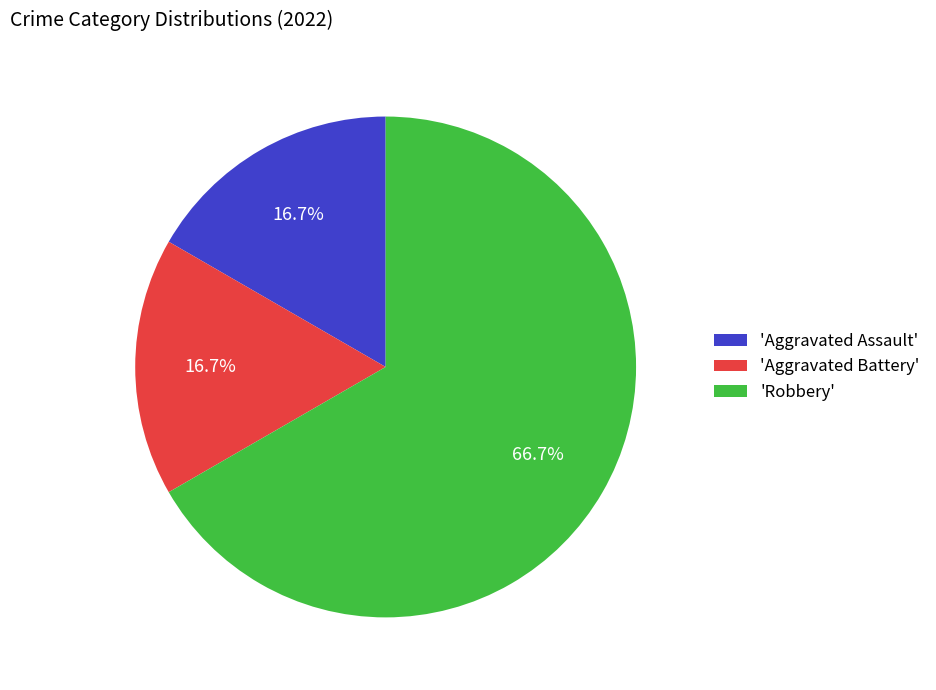

Between 'Aggravated Battery' and 'Robbery', which is larger?

'Robbery'